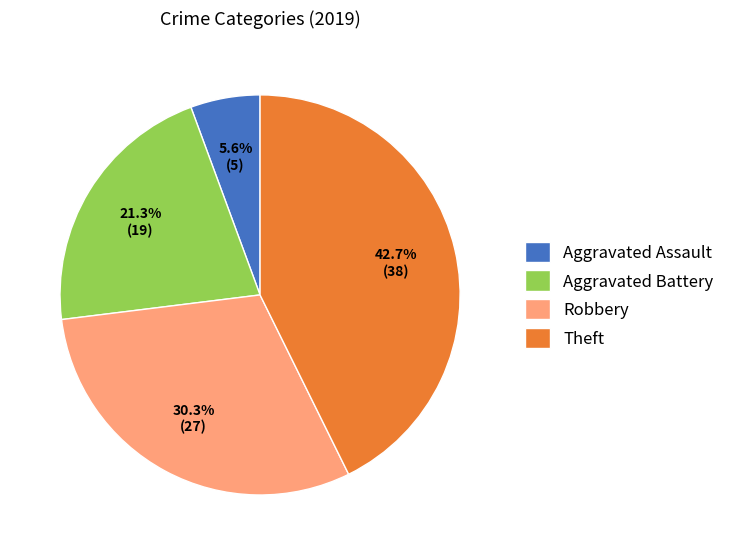

Is Aggravated Assault the majority of the pie?

No